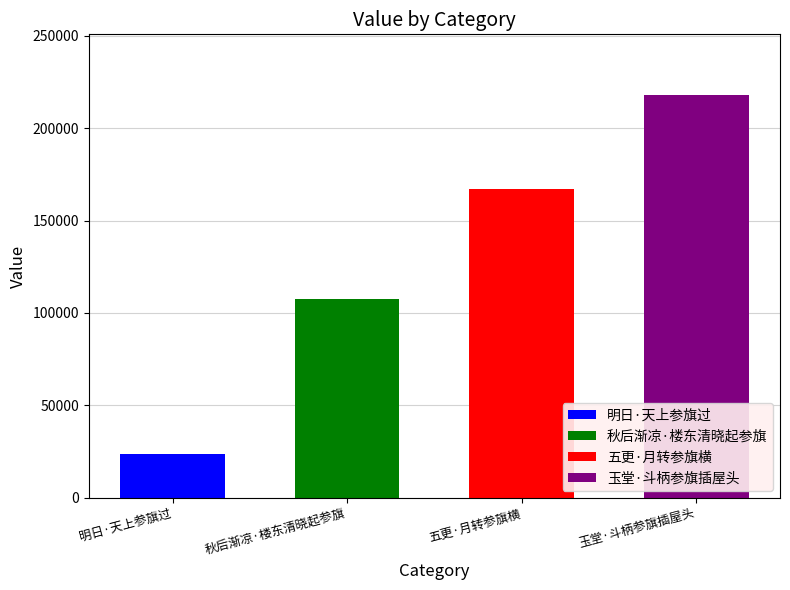

Which has a higher value, 秋后渐凉·楼东清晓起参旗 or 玉堂·斗柄参旗插屋头?

玉堂·斗柄参旗插屋头